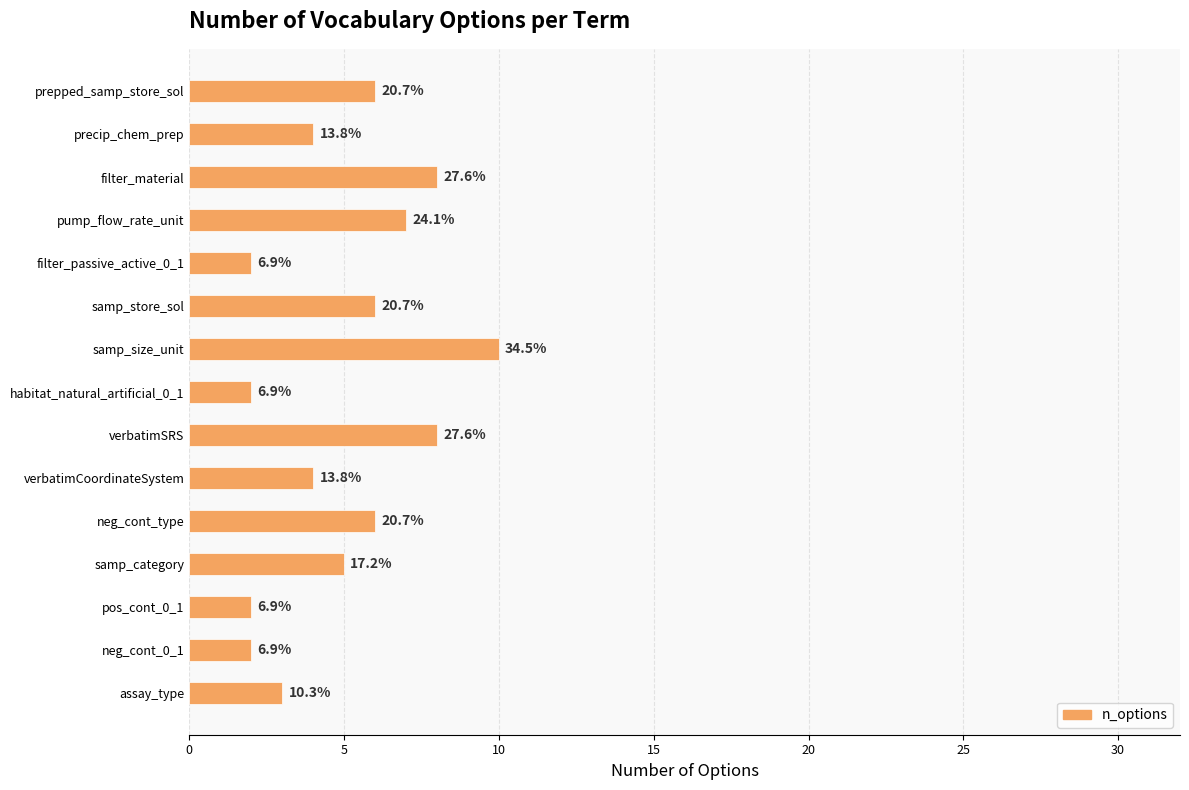

Does the chart contain any negative values?

No